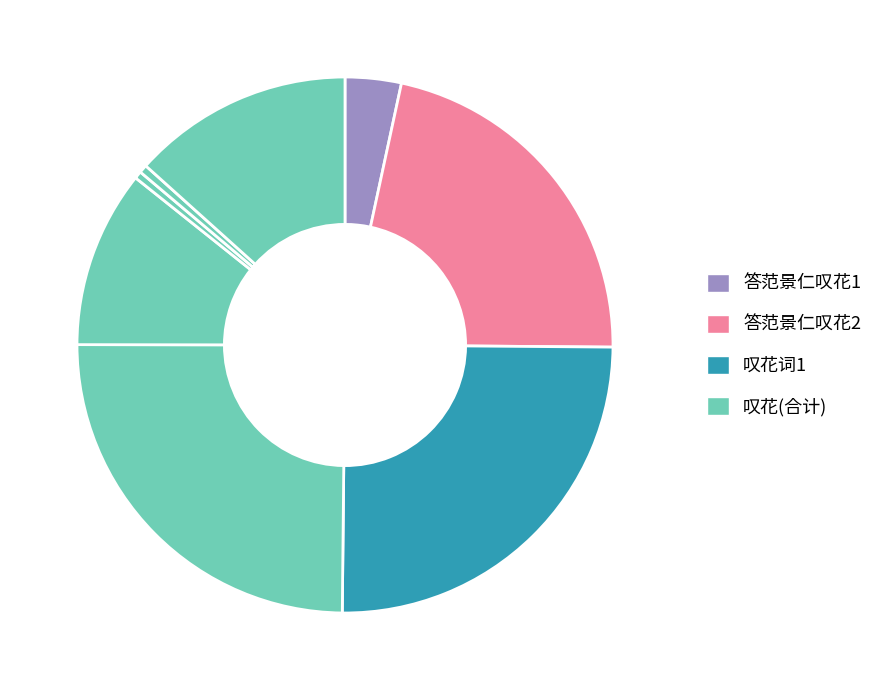

Is there any slice that represents more than half of the pie?

No